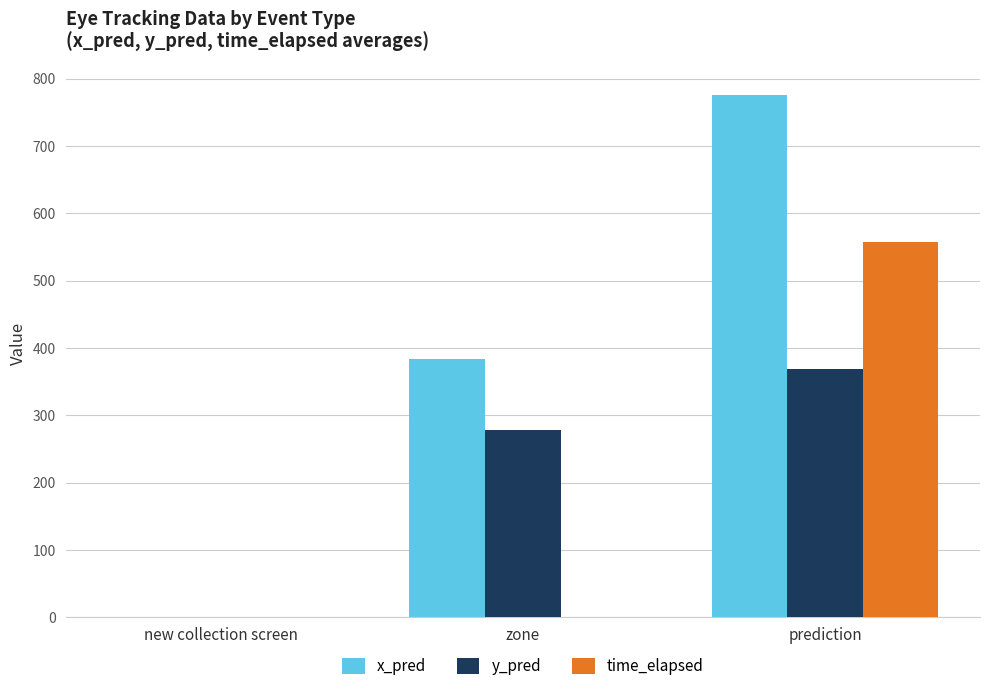

What are all the series names shown in the legend?

x_pred, y_pred, time_elapsed